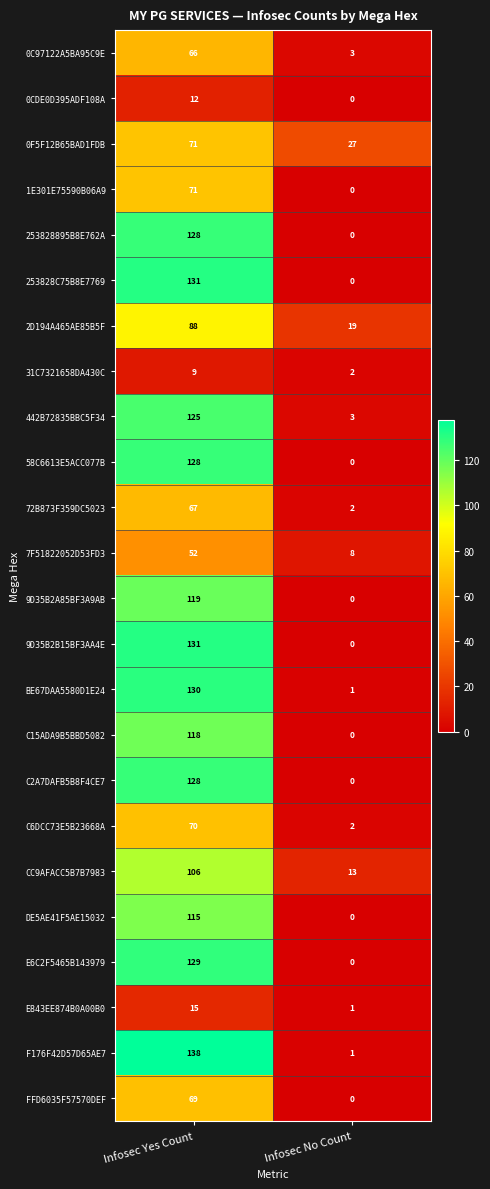

At which label does 1E301E75590B06A9 reach its peak?

Infosec Yes Count